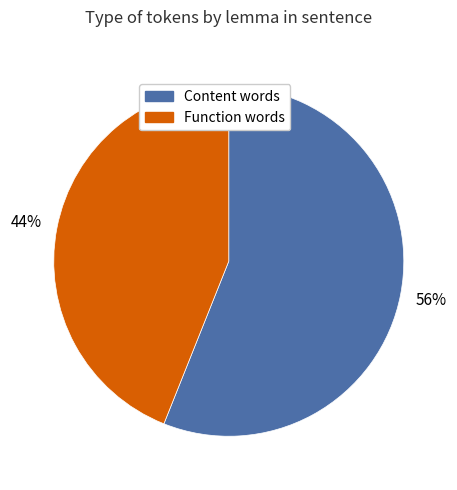

To the nearest percent, what is the average slice percentage?

50%